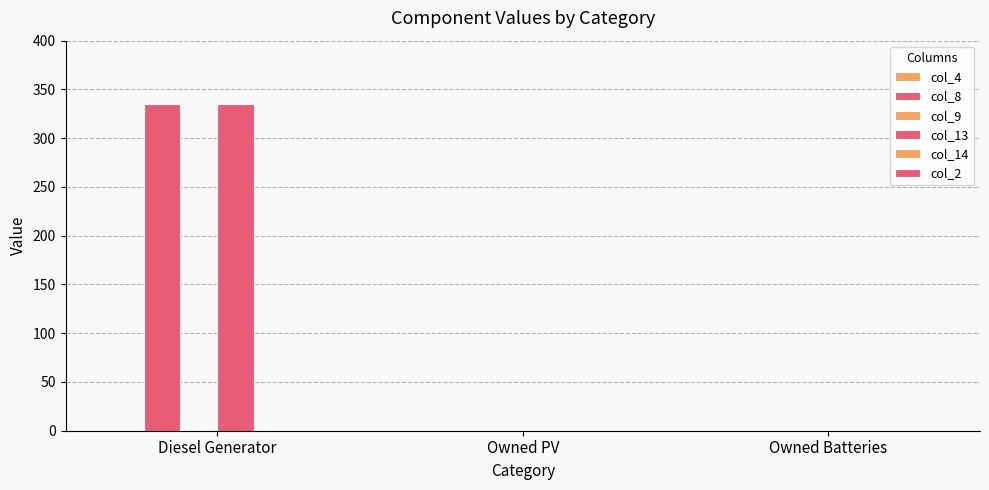

Reading left to right, list all the values displayed in this chart.

col_4: 0	0	0
col_8: 335	0	0
col_9: 0	0	0
col_13: 335	0	0
col_14: 0	0	0
col_2: 0	0	0